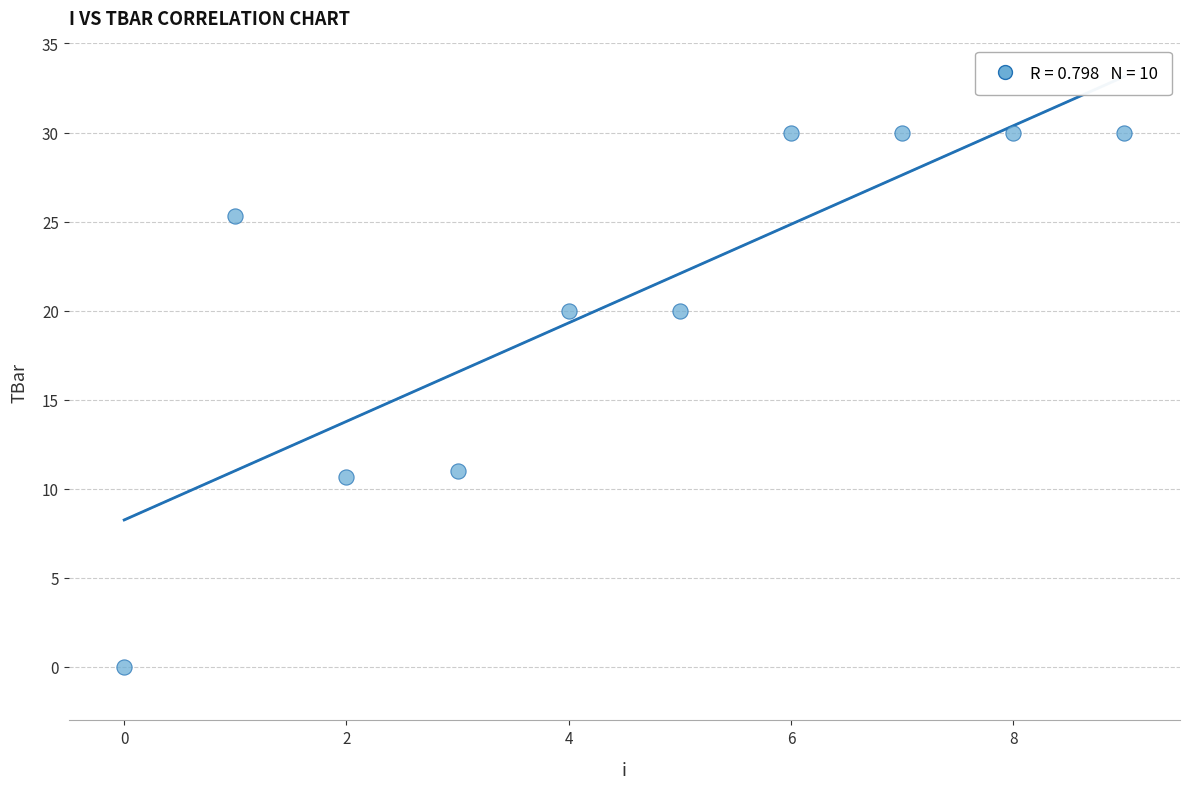

What is the range of Y values (max minus min)?

30.0